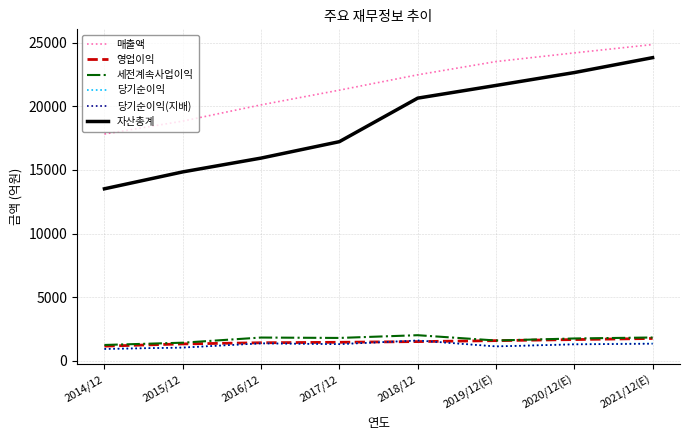

True or false: 매출액 has more than 0 points higher than both neighbors.

False